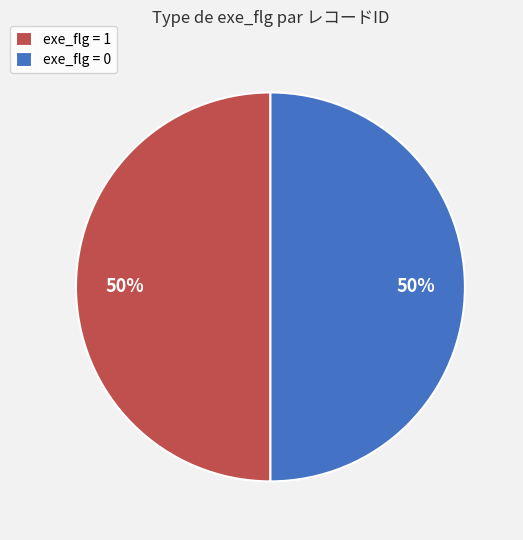

Do exe_flg = 0 and exe_flg = 1 together represent more than half of the pie?

Yes